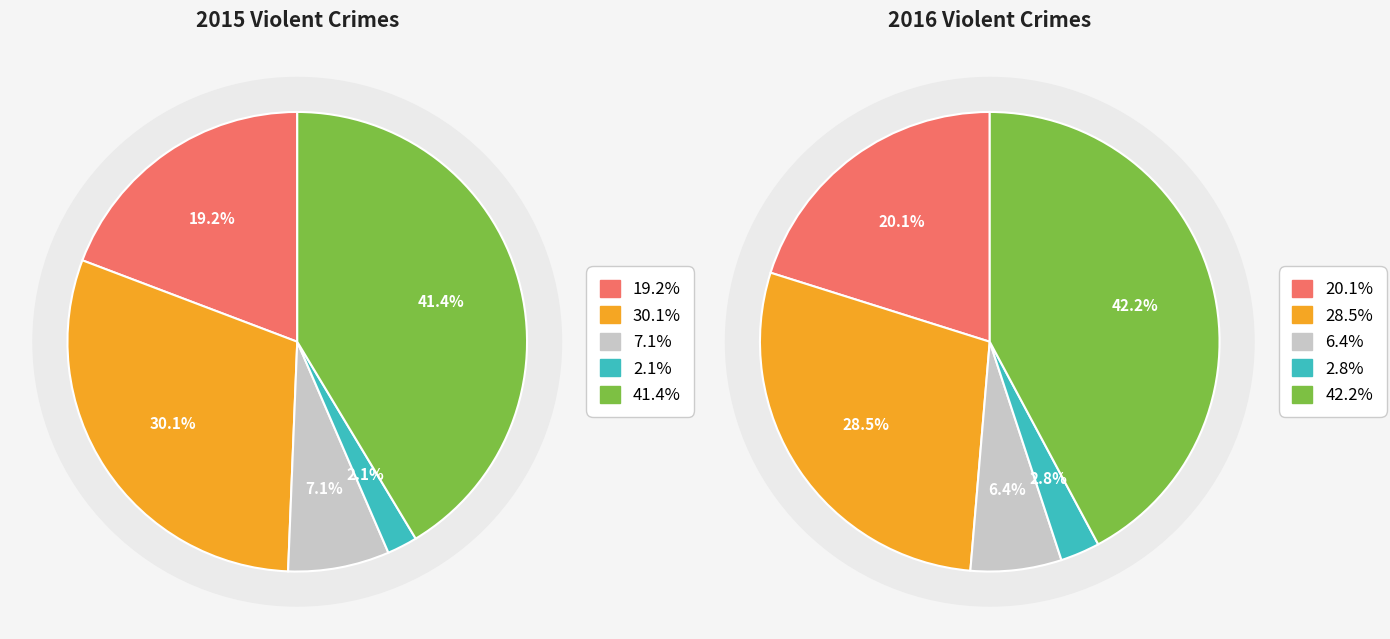

Is there any slice that represents more than half of the pie?

No